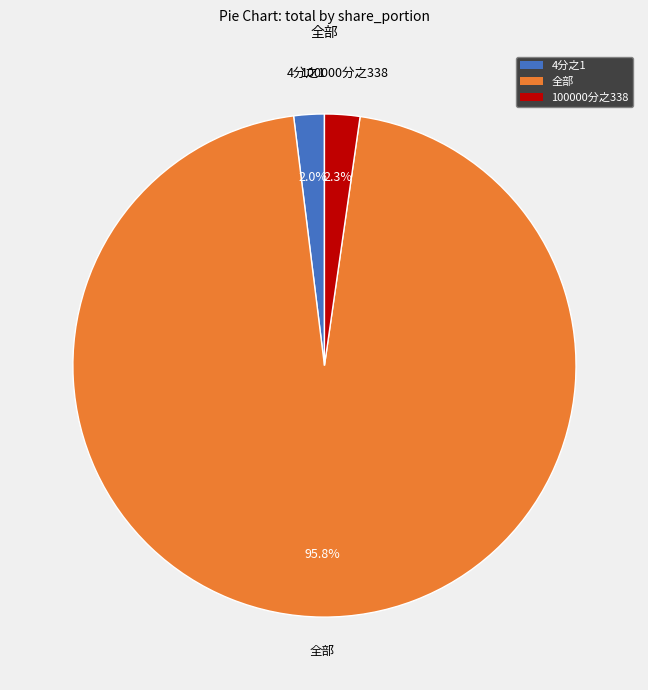

Does any single category account for the majority?

Yes